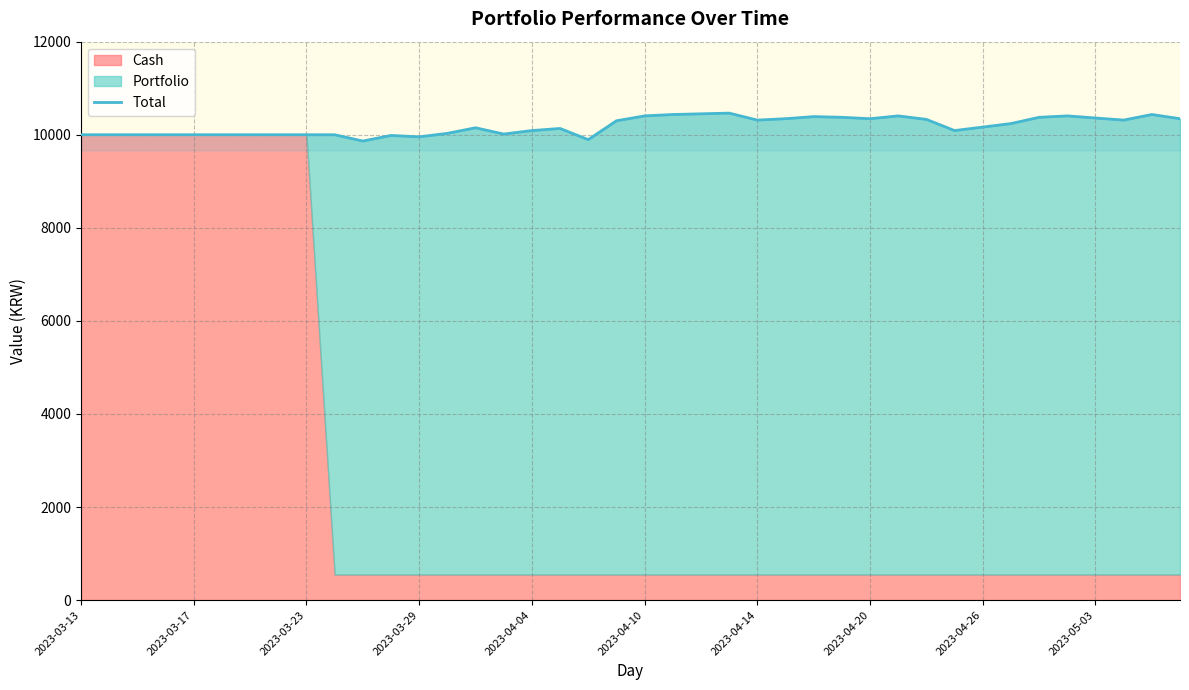

What is the value of the 7th point from the left?

10000.0